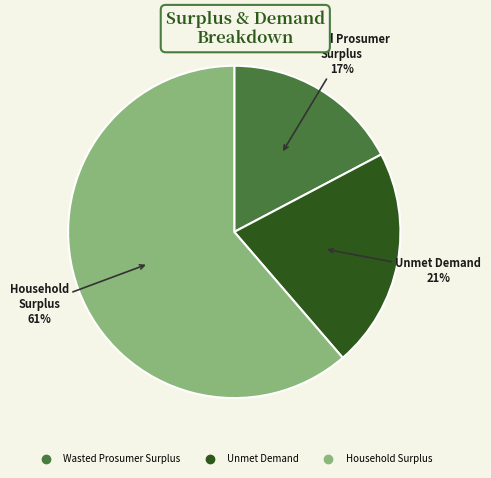

To the nearest percent, what is the difference between the largest and smallest slice percentages?

44%